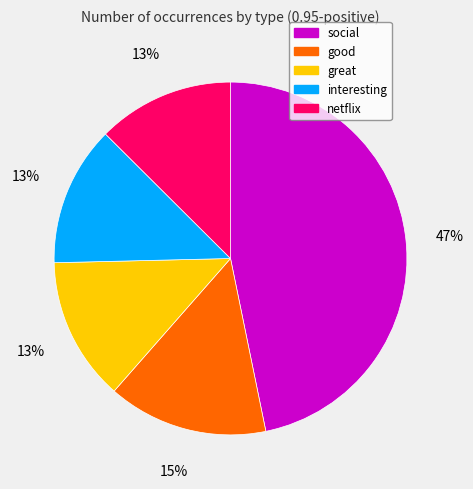

To the nearest percent, what percentage of the pie is social?

47%